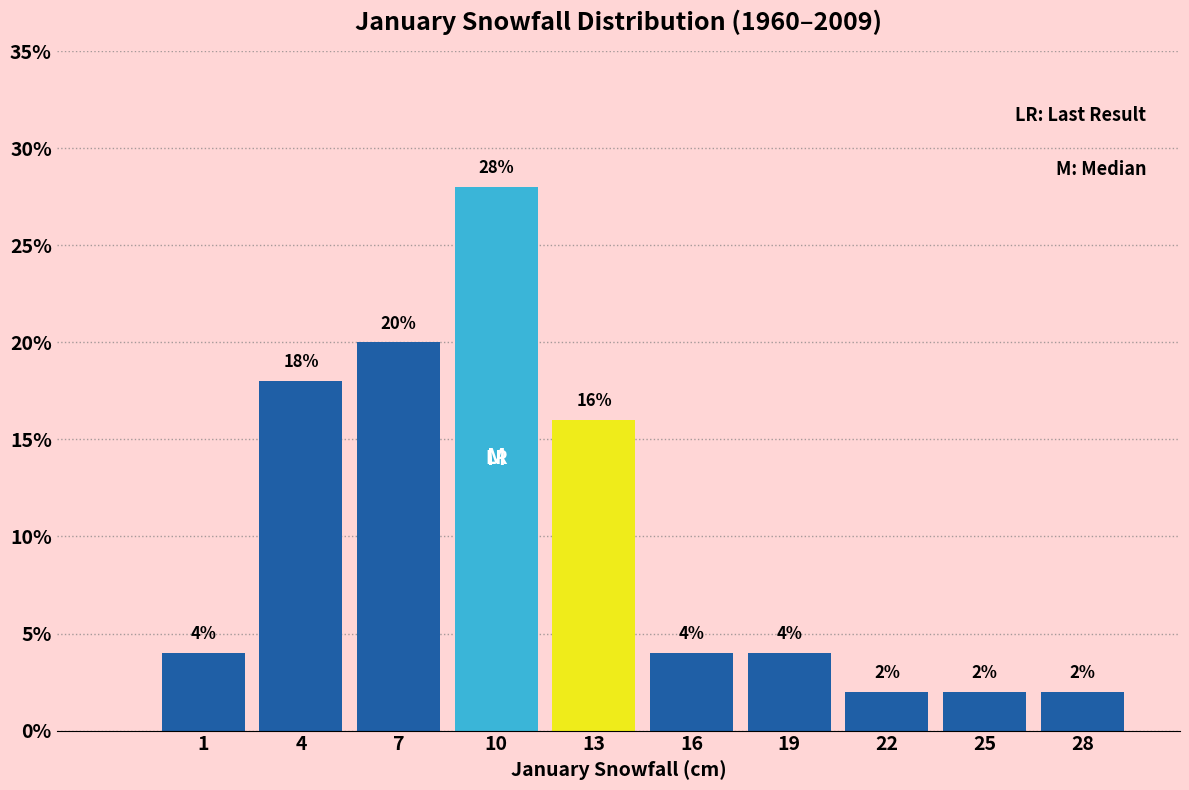

Reading right to left, list all the values displayed in this chart.

28=2.0	25=2.0	22=2.0	19=4.0	16=4.0	13=16.0	10=28.0	7=20.0	4=18.0	1=4.0